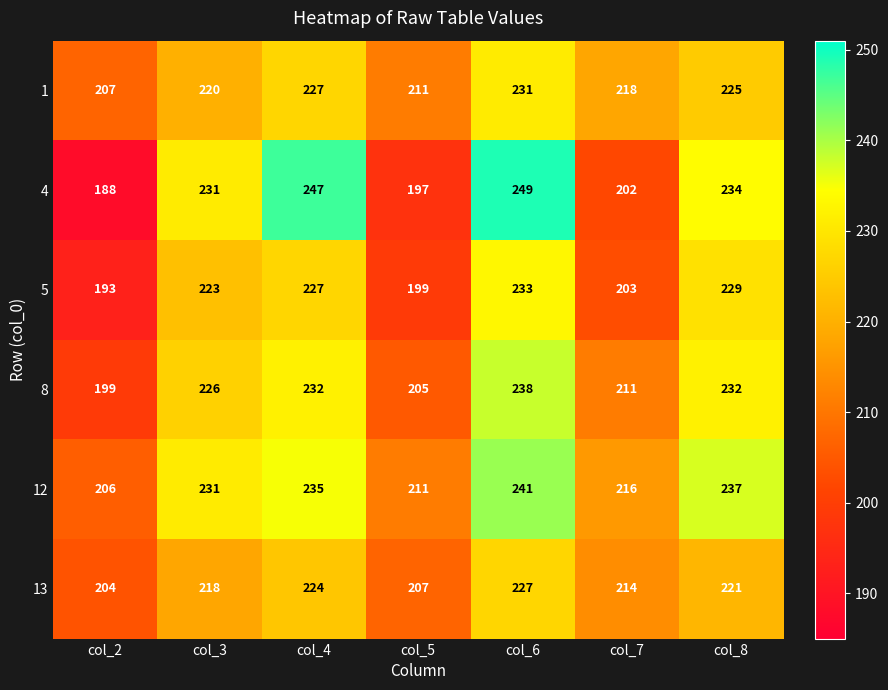

The 4 series shows 188 at col_2. True or false?

True